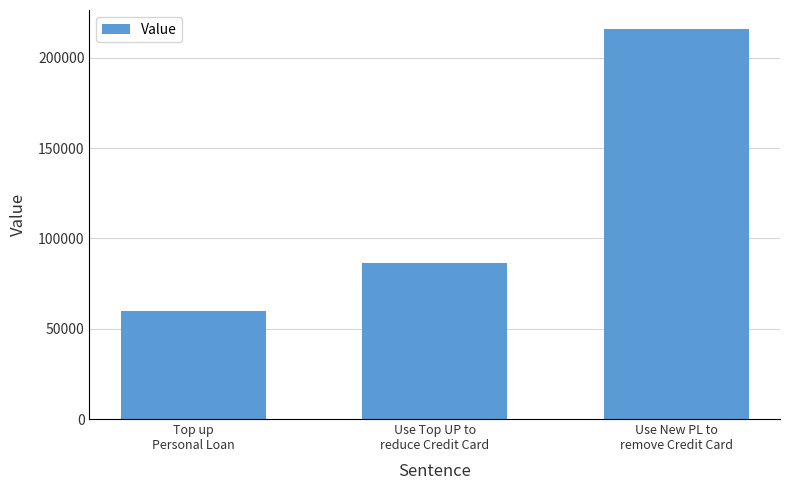

List the labels in order of value, largest first.

Use New PL to
remove Credit Card, Use Top UP to
reduce Credit Card, Top up
Personal Loan